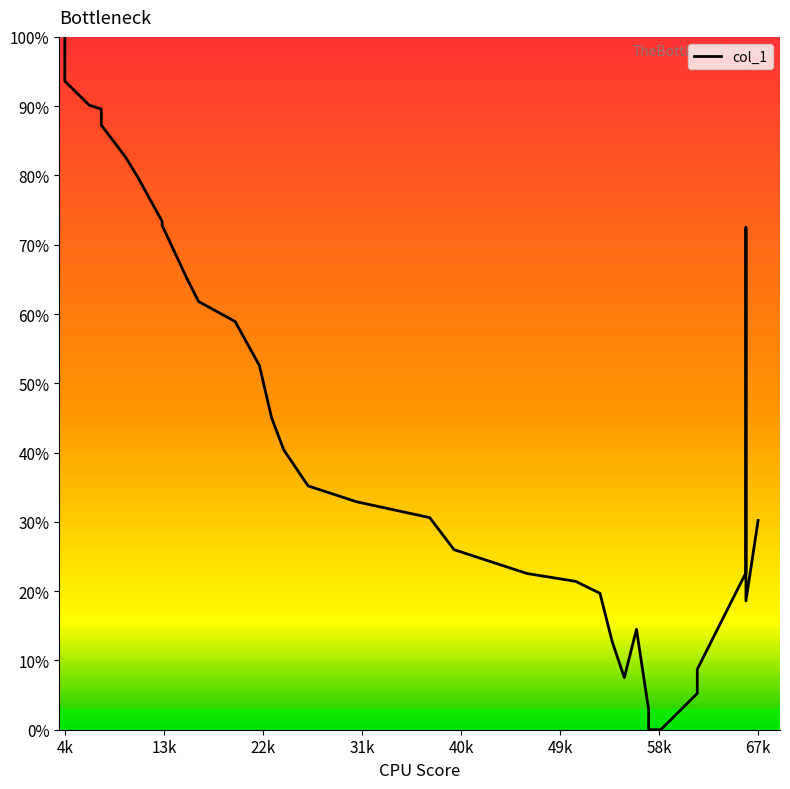

At which category does the chart reach its peak across all series?

4k